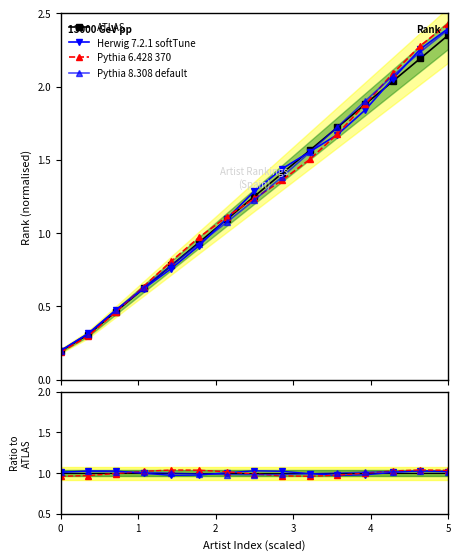

What are all the series names shown in the legend?

ATLAS, Herwig 7.2.1 softTune, Pythia 6.428 370, Pythia 8.308 default